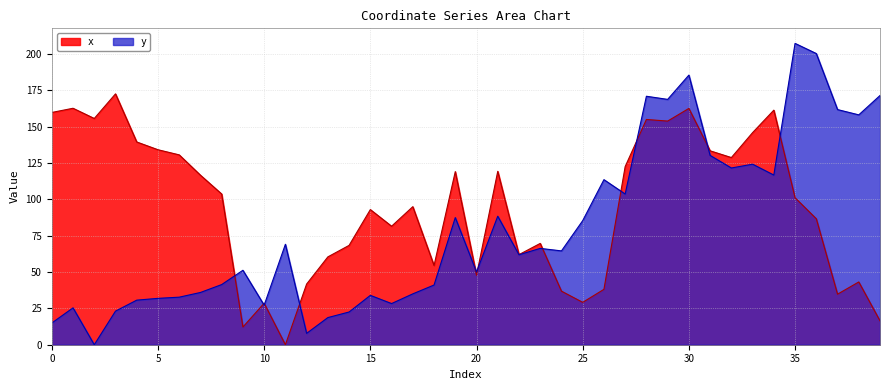

What is the average value of the y series?

80.2